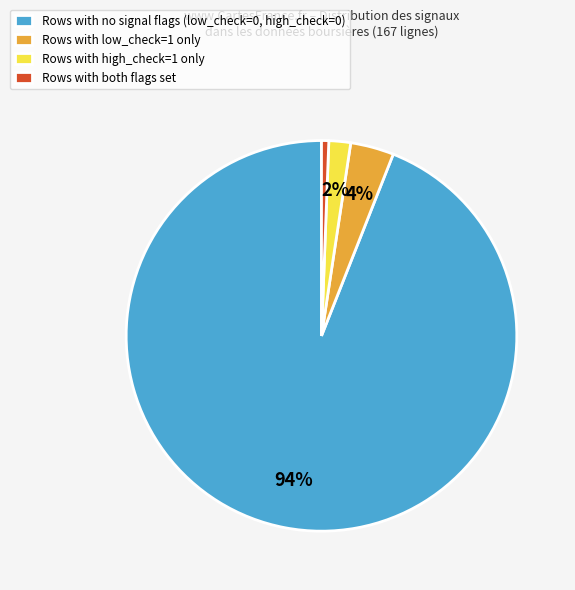

How many slices are in this pie chart?

4